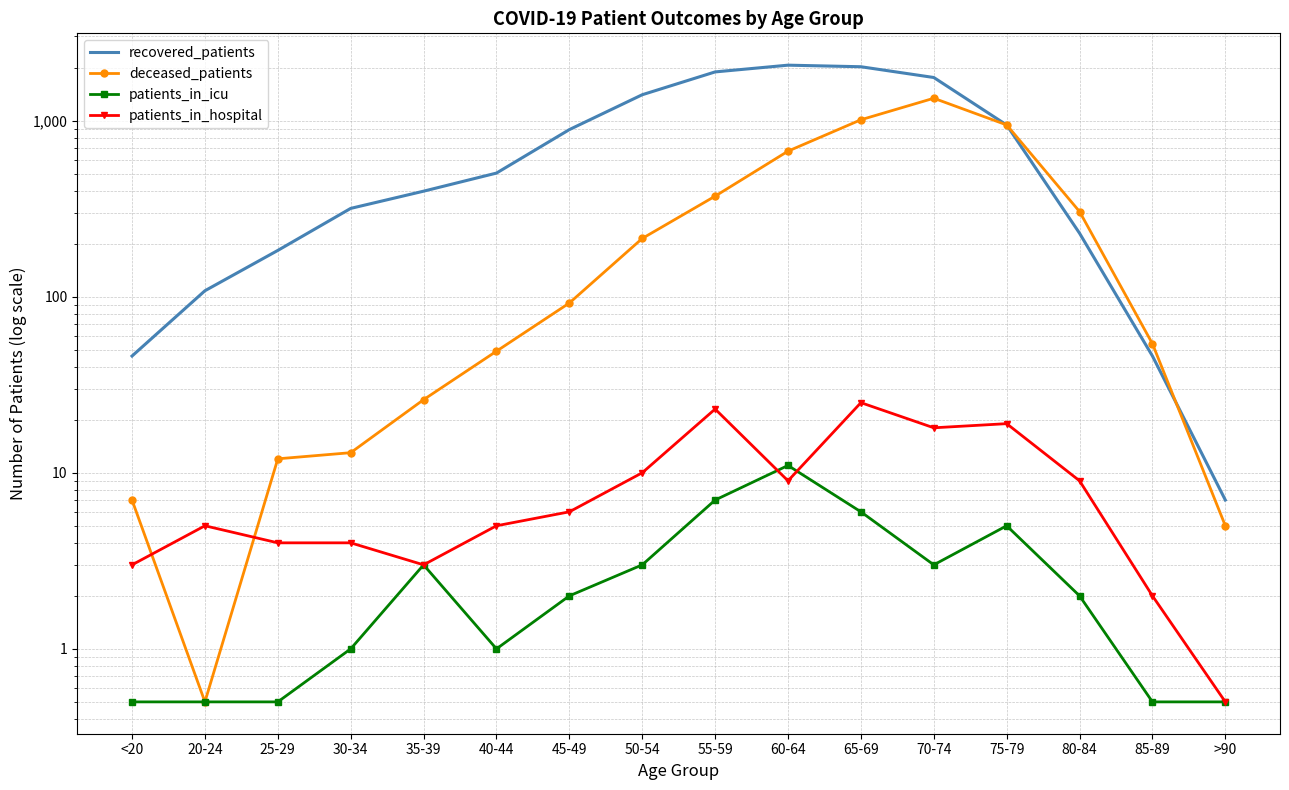

At which label is patients_in_icu closest to 5?

75-79